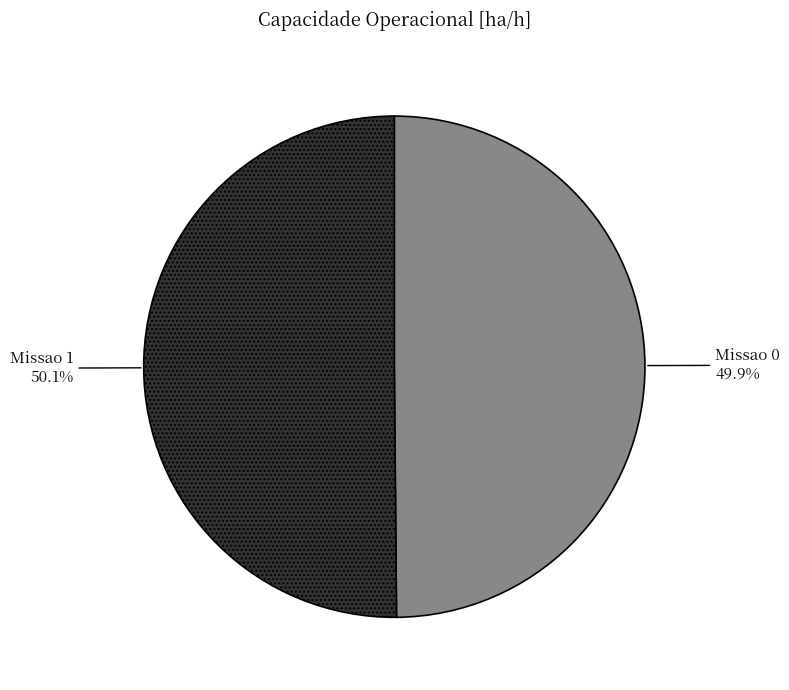

True or false: Missao 0 accounts for 45% of the total.

False